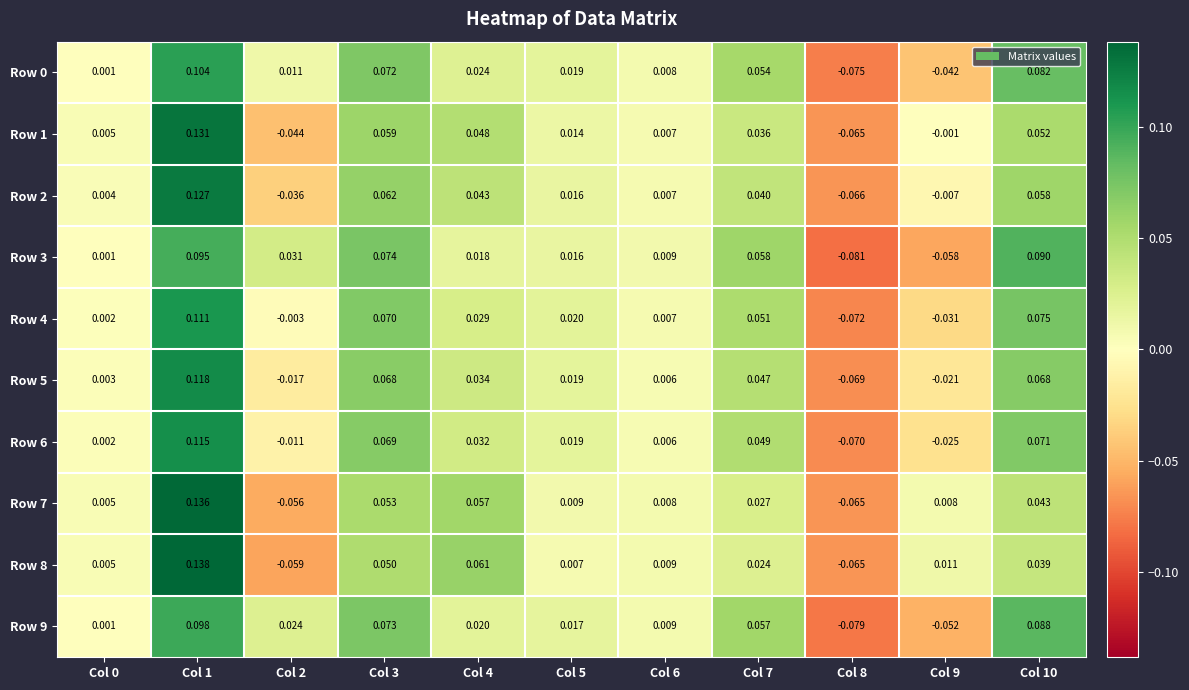

Which series has the largest total across all categories?

Row 4